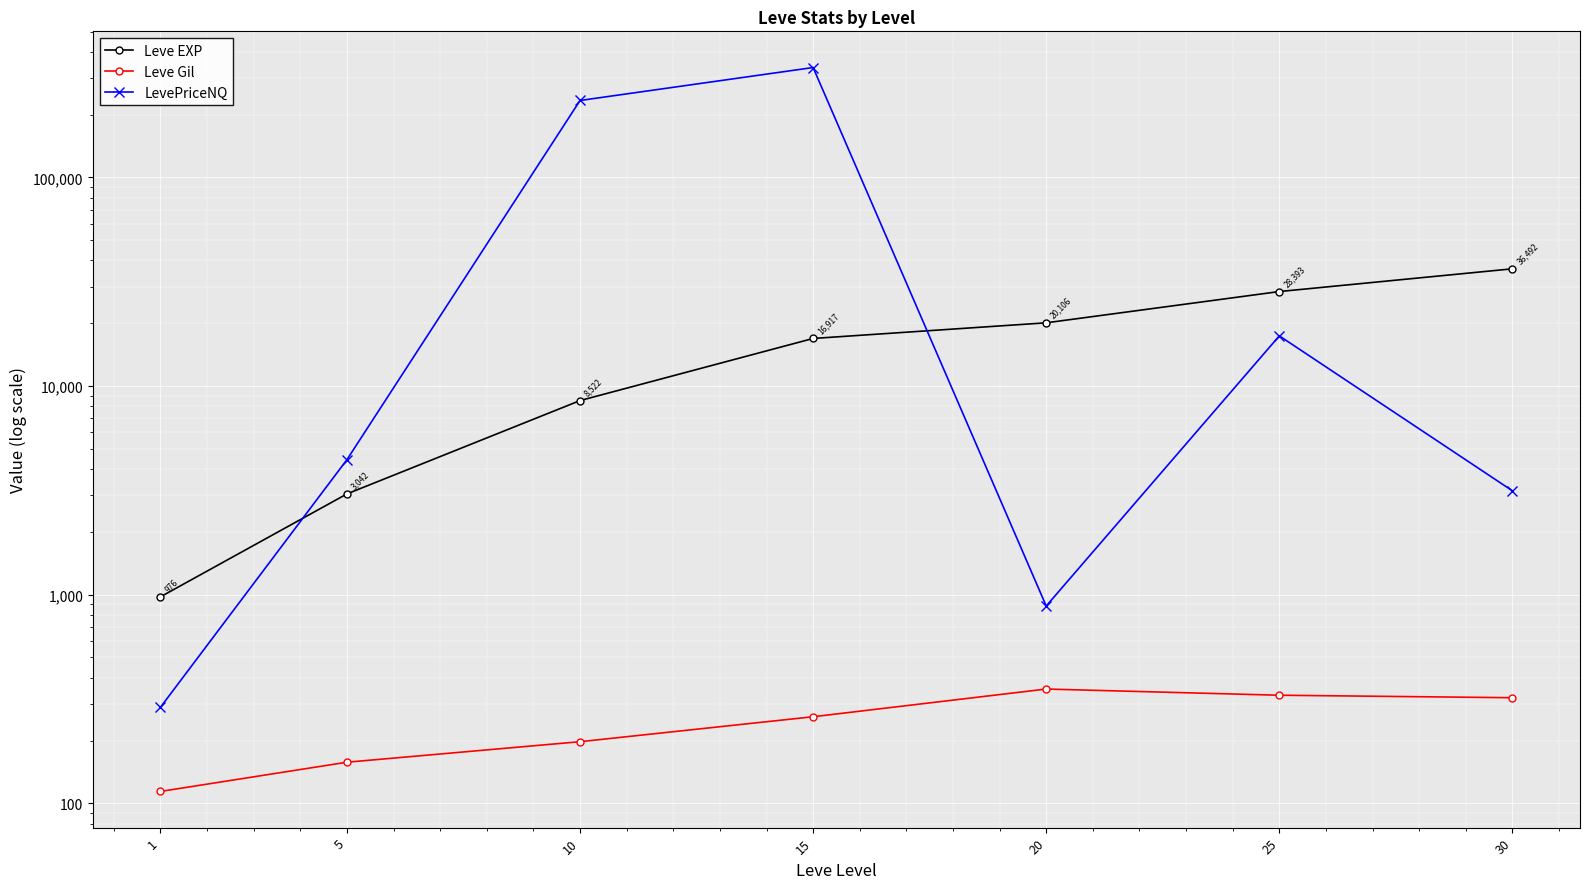

What is the difference between the maximum and minimum values in the Leve EXP series?

35515.8